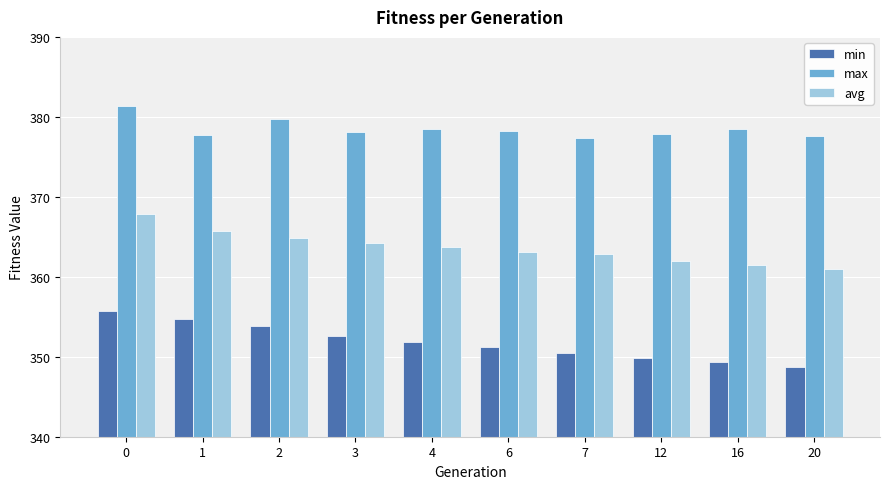

Are the bars grouped side by side (vs. stacked)?

Yes